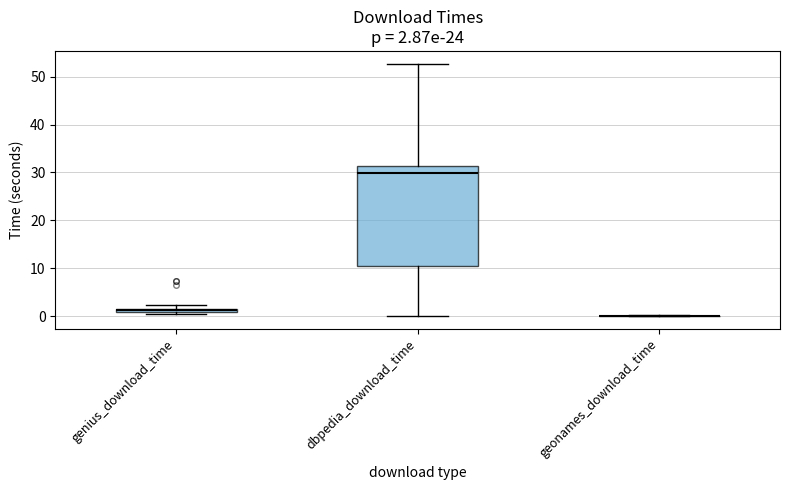

Which box is the tallest, from its lower edge to its upper edge?

dbpedia_download_time